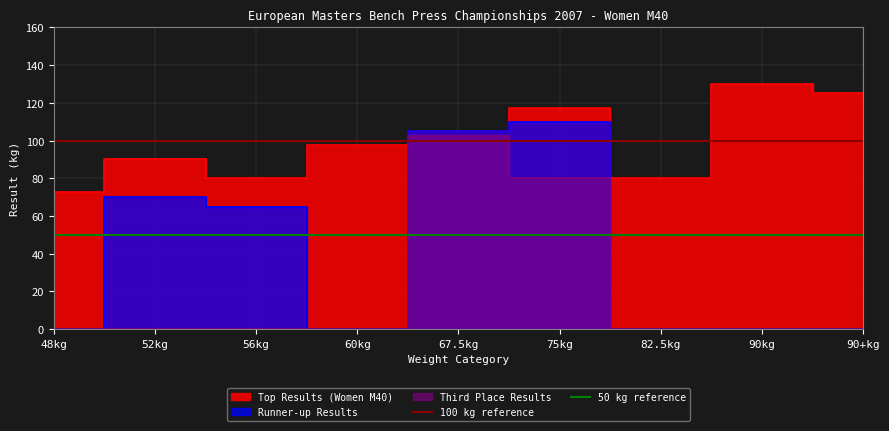

What is the difference between the highest and lowest values at 52kg?

50